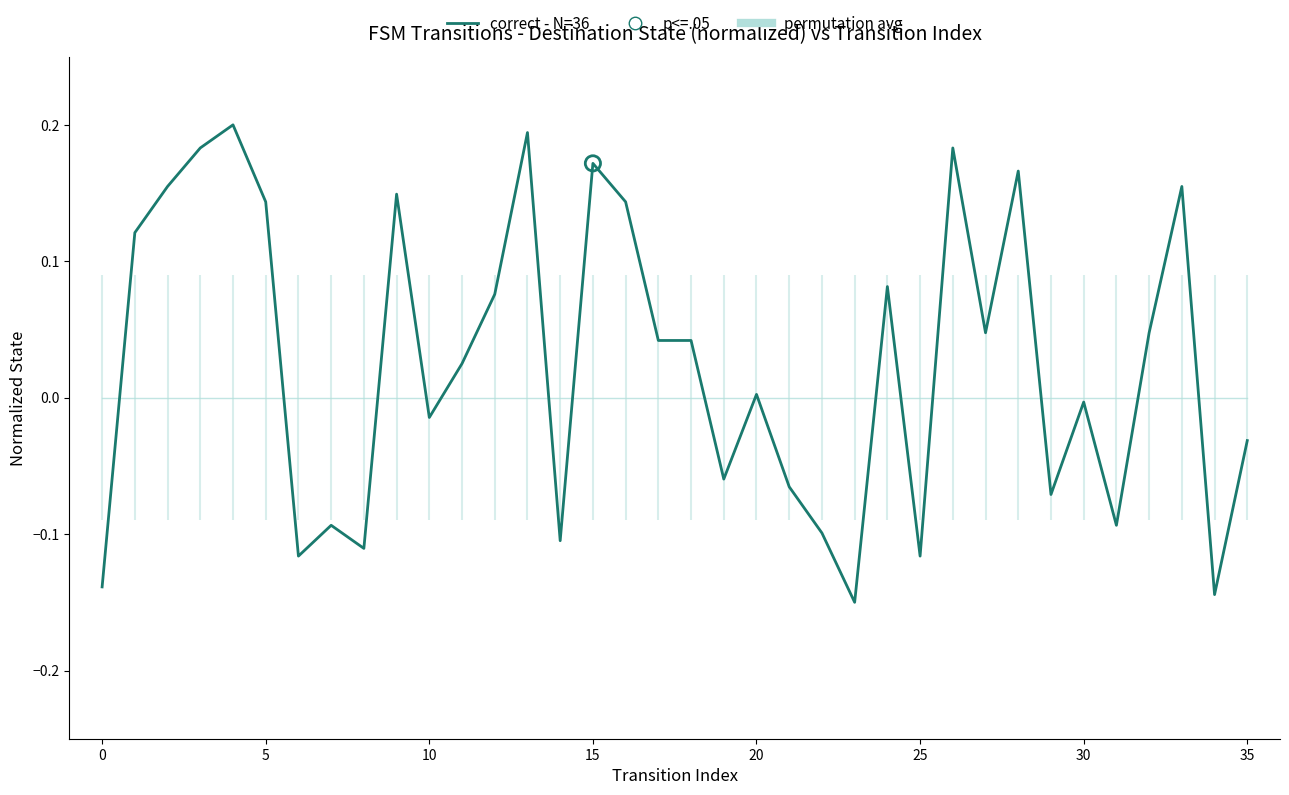

At how many categories does at least one series exceed 0?

20